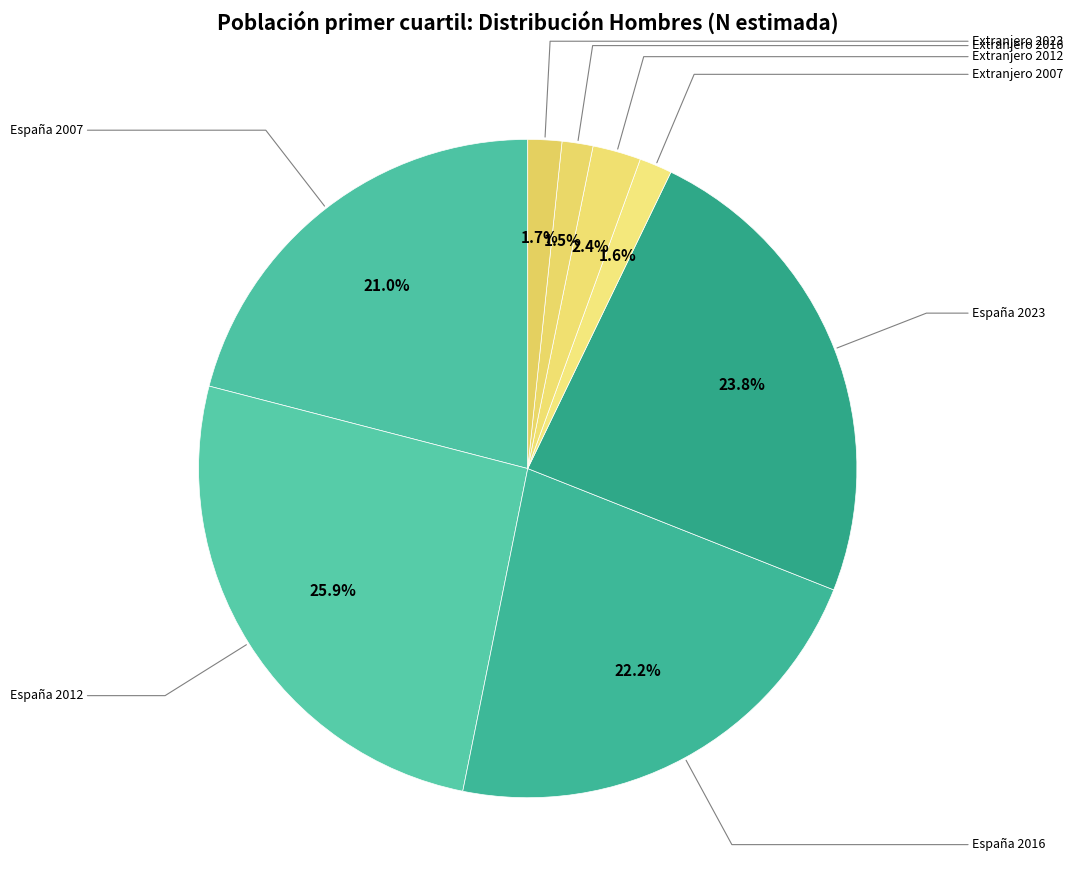

Count the number of slices in the pie.

8